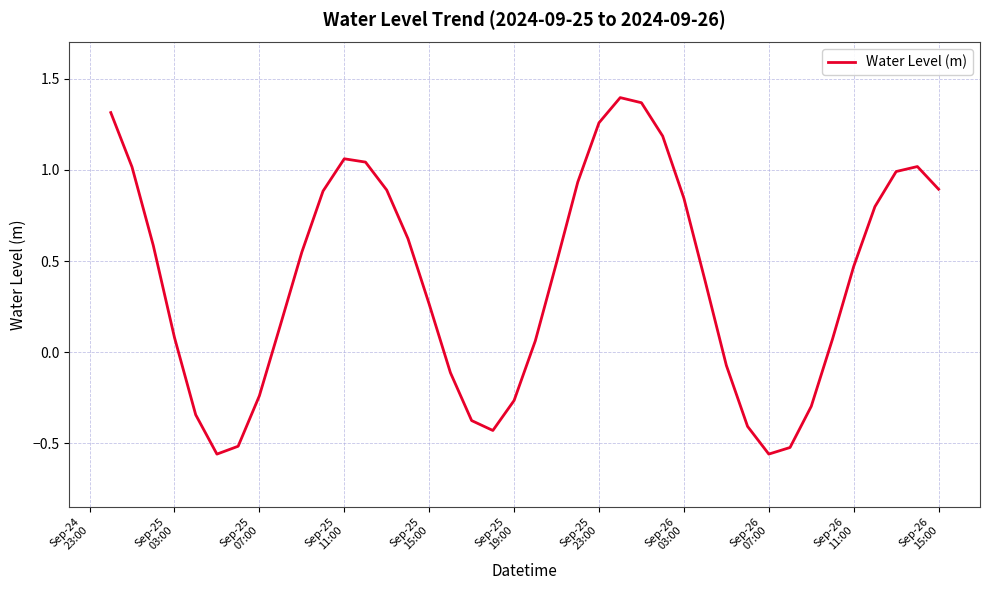

How many values are below zero?

13